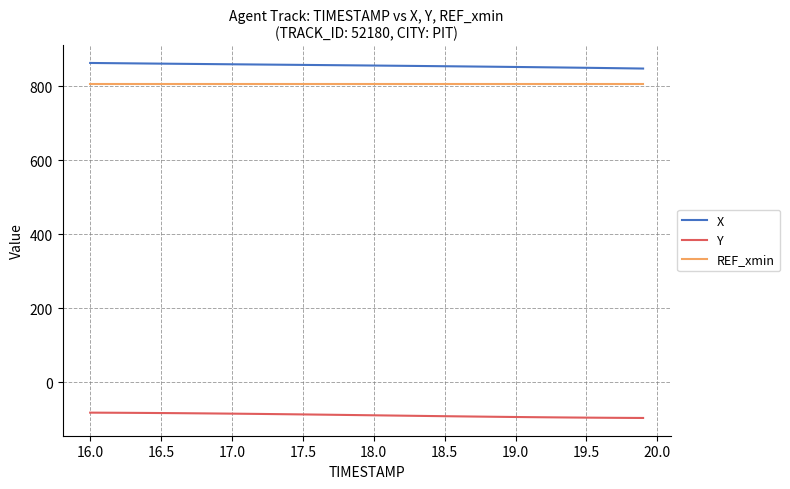

True or false: REF_xmin and Y cross at least once.

False